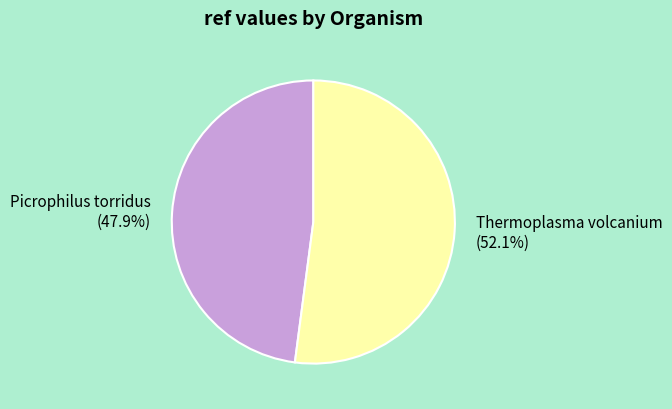

Is Picrophilus torridus the majority of the pie?

No